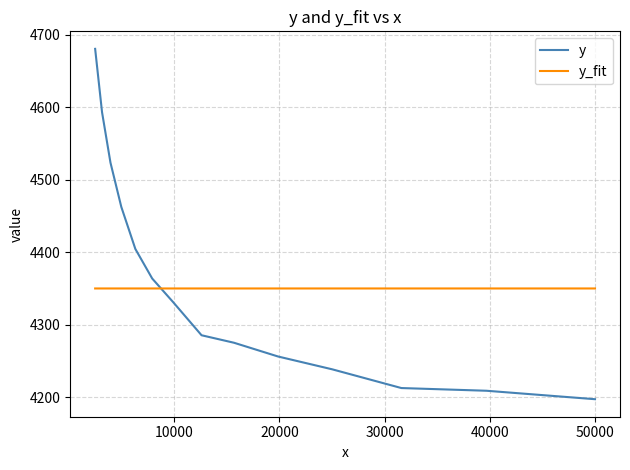

How many times do y_fit and y cross each other?

1